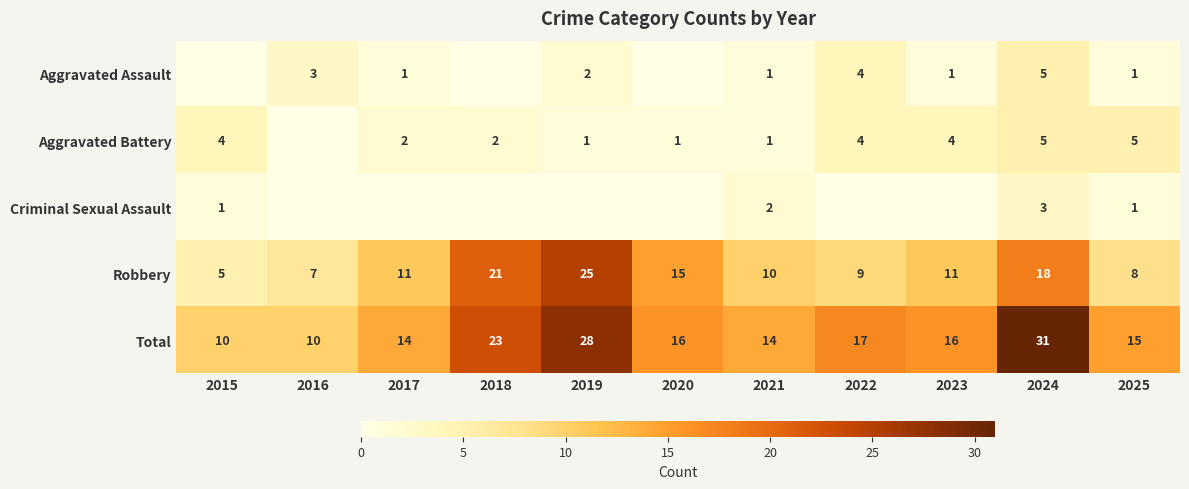

What is the difference between the highest and lowest values at 2025?

14